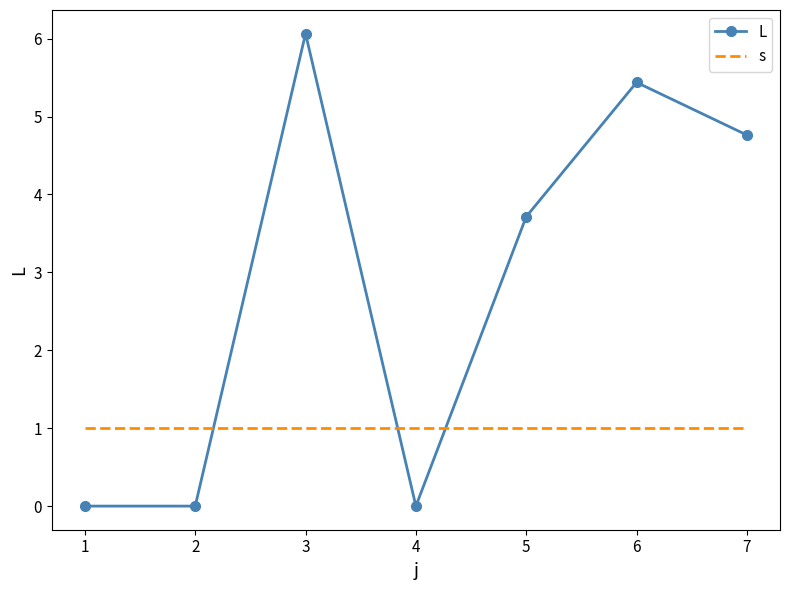

How many times do L and s cross each other?

3